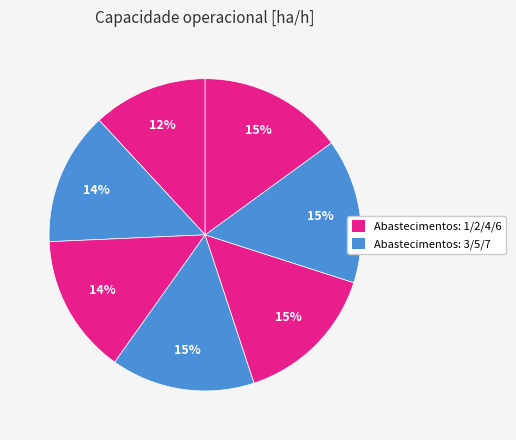

How many segments does this pie chart have?

7